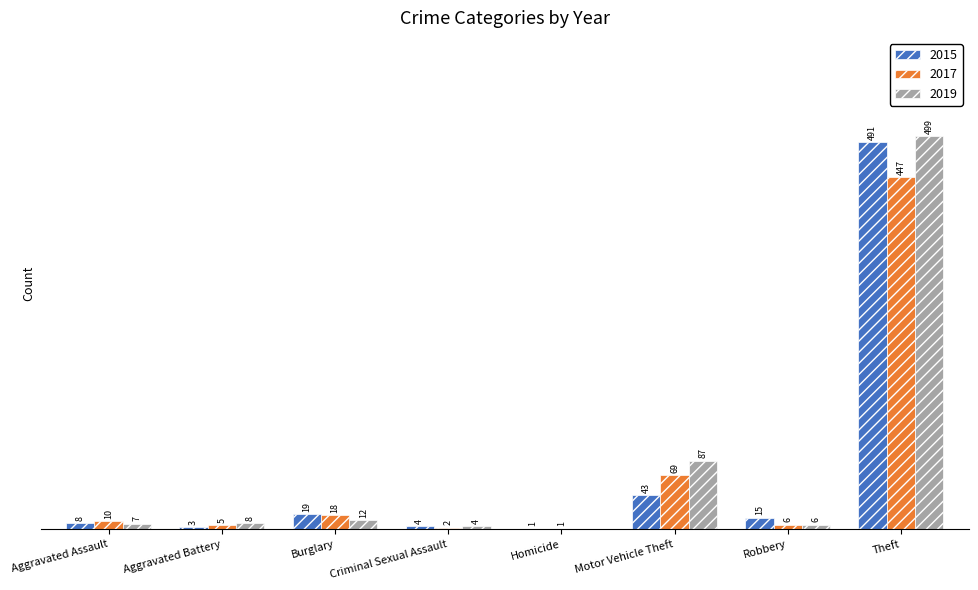

Is the value of 2015 at Criminal Sexual Assault greater than the value of 2017 at Theft?

No